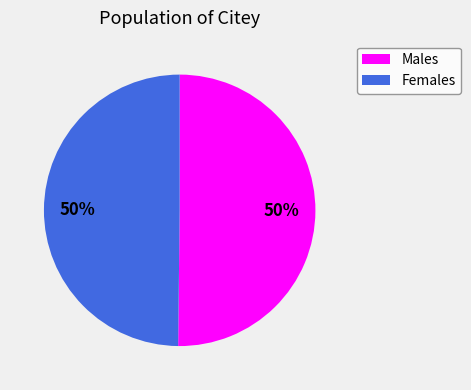

What percentage is the Males slice, to the nearest percent?

50%